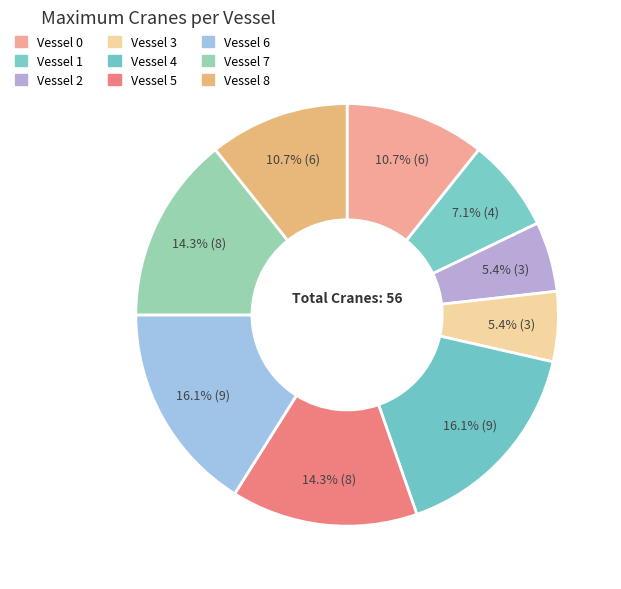

Does any single category account for the majority?

No